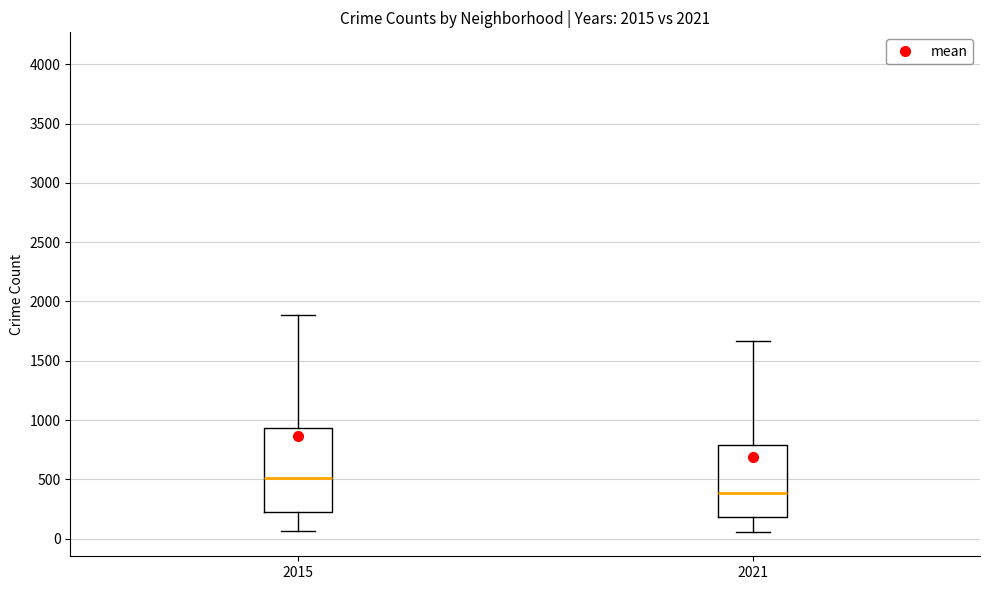

Reading left to right, transcribe this box plot: for each box, give where its median line is, the range the box spans, and where its two whiskers end, as read against the y-axis. The values are not printed on the chart, so give them approximately, as read against the axis.

2015: median 500, box 250 to 950, whiskers 50 to 1900
2021: median 400, box 200 to 800, whiskers 50 to 1650